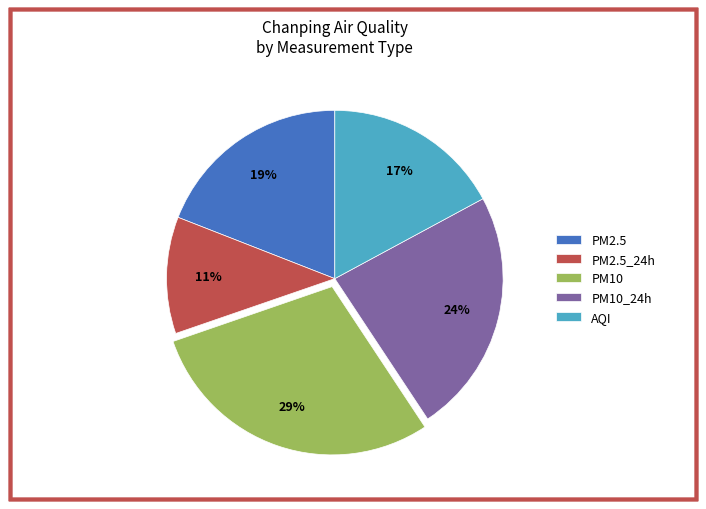

The PM2.5 slice represents 13% of the pie. True or false?

False